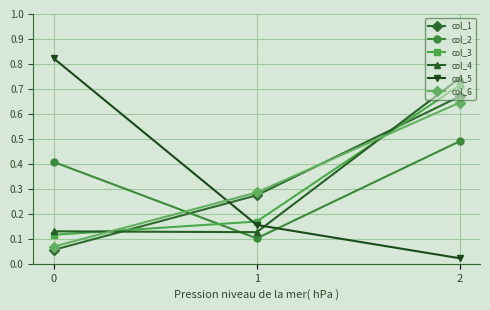

Where is col_5 nearest to the value 0?

2